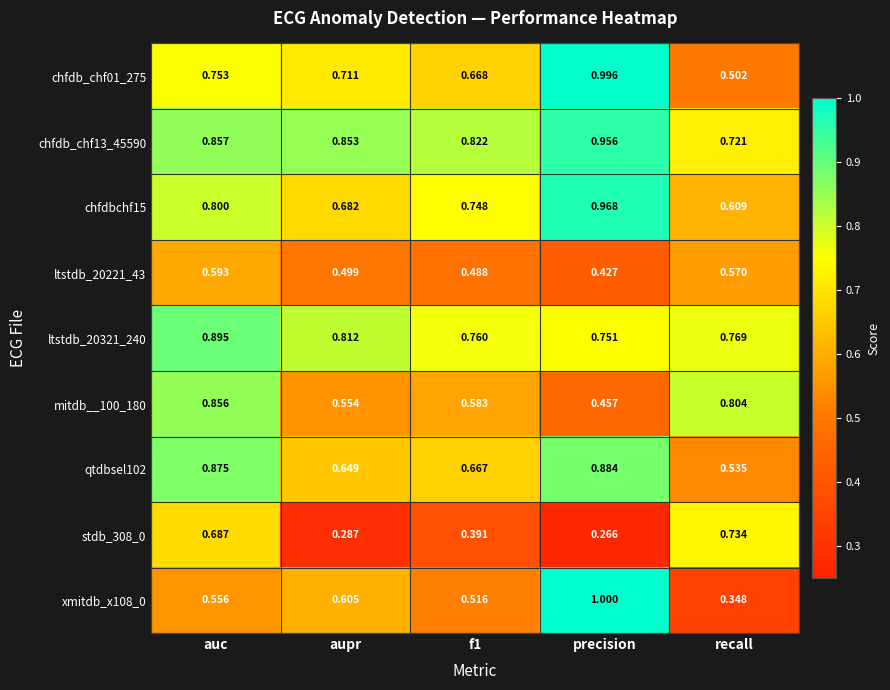

At which label is chfdb_chf01_275 closest to 0?

recall